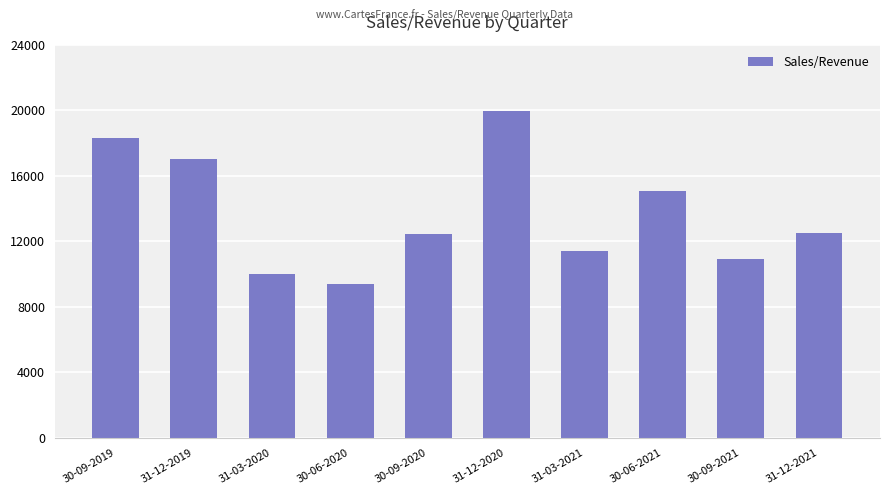

What is the ratio of the value at 31-03-2021 to the value at 30-06-2021?

0.8